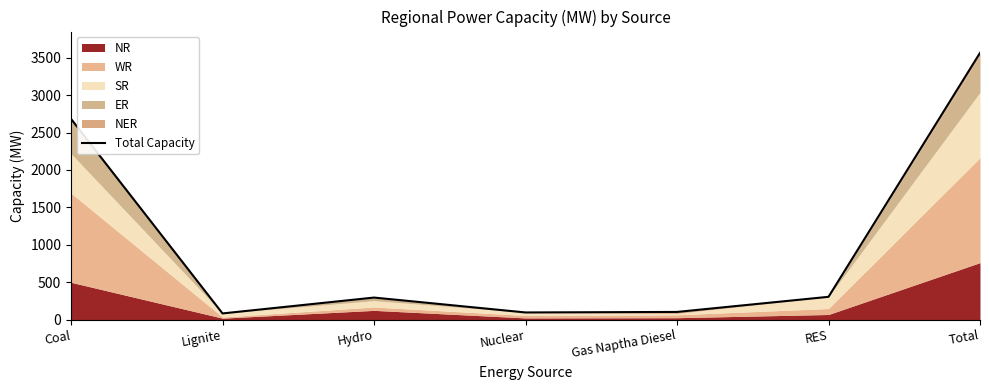

How many lines are shown in the chart?

1